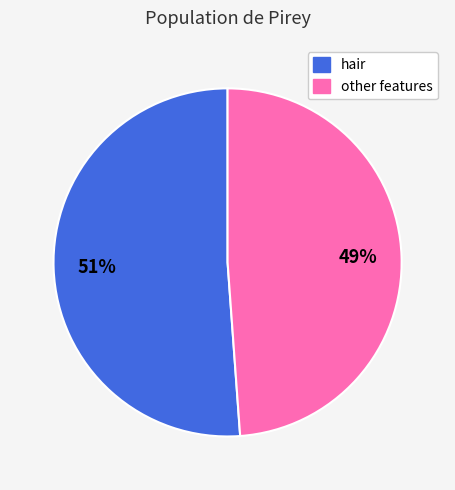

To the nearest percent, what is the average slice percentage?

50%